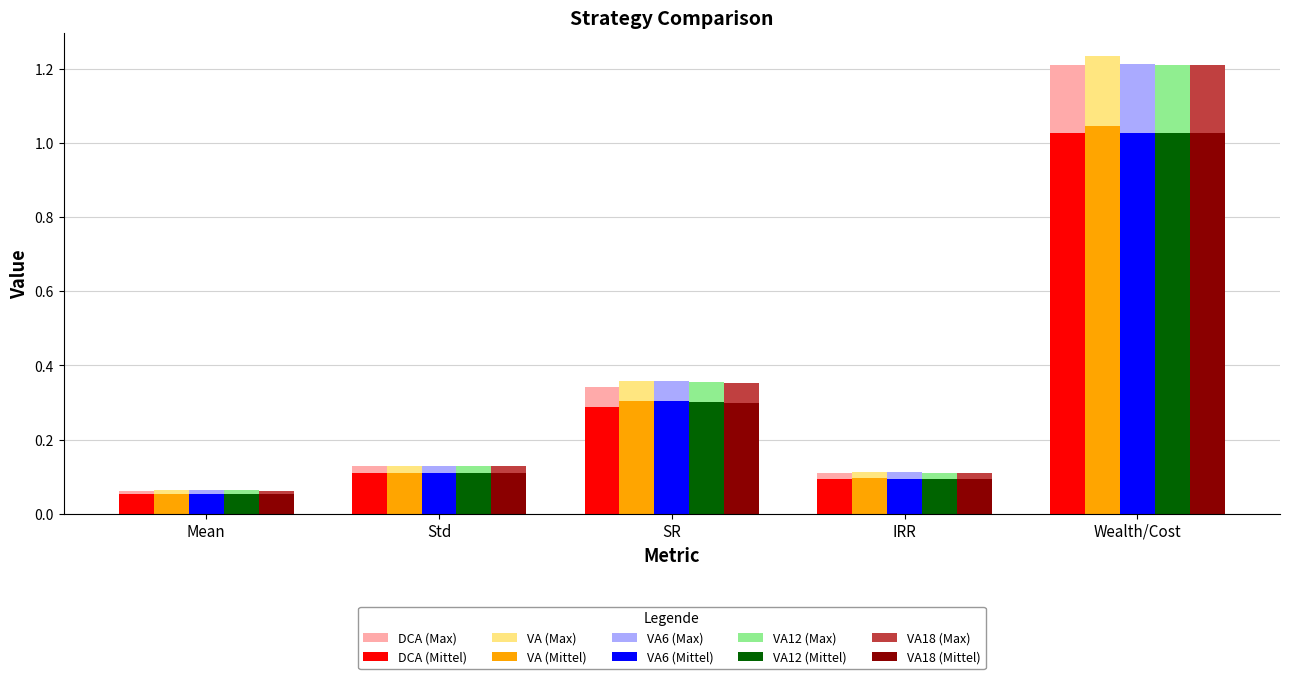

Which category has the highest value across all series?

Wealth/Cost